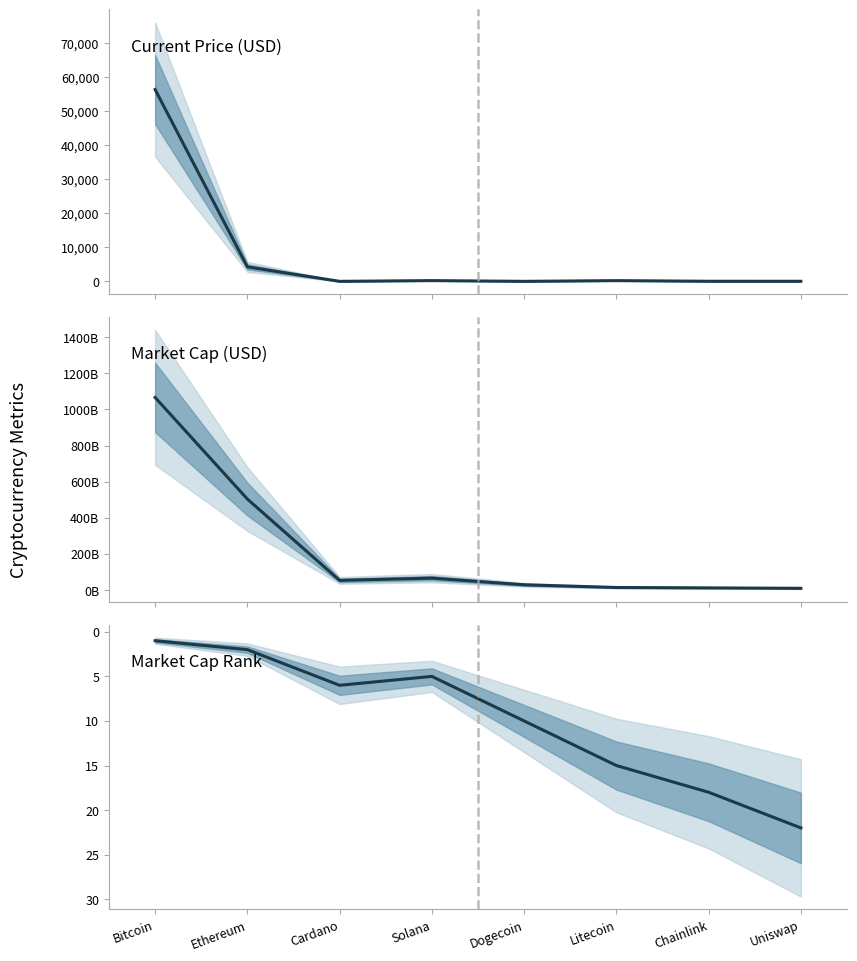

True or false: Market Cap Rank and Current Price (USD) intersect in this chart.

True